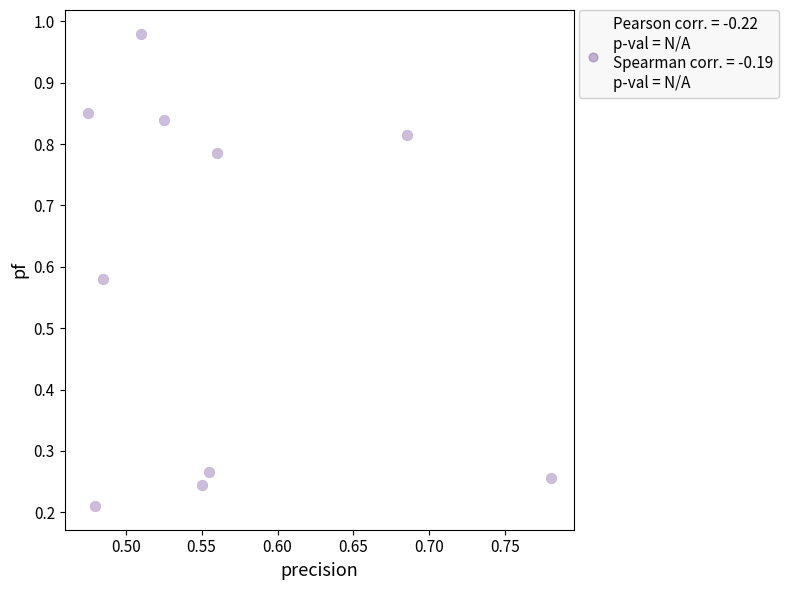

How many points are shown in the scatter plot?

10